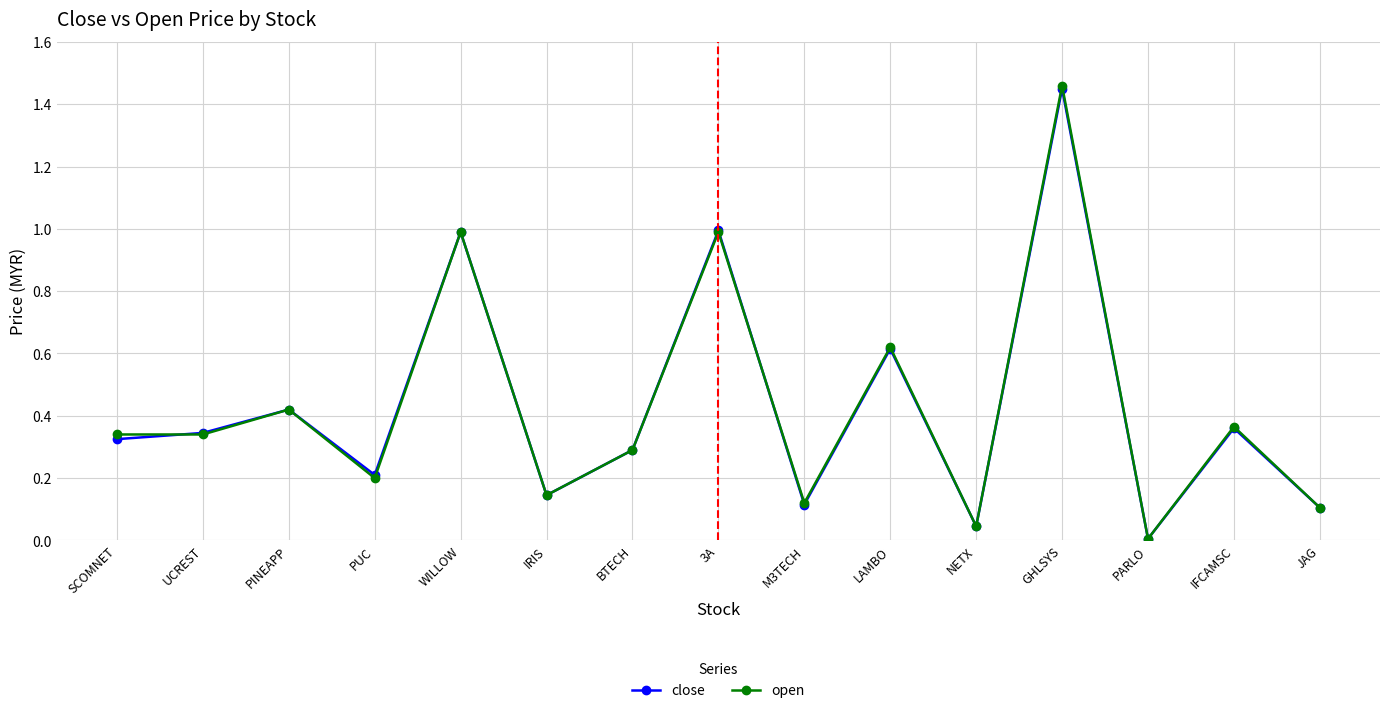

At which category is the sum across all series the highest?

GHLSYS